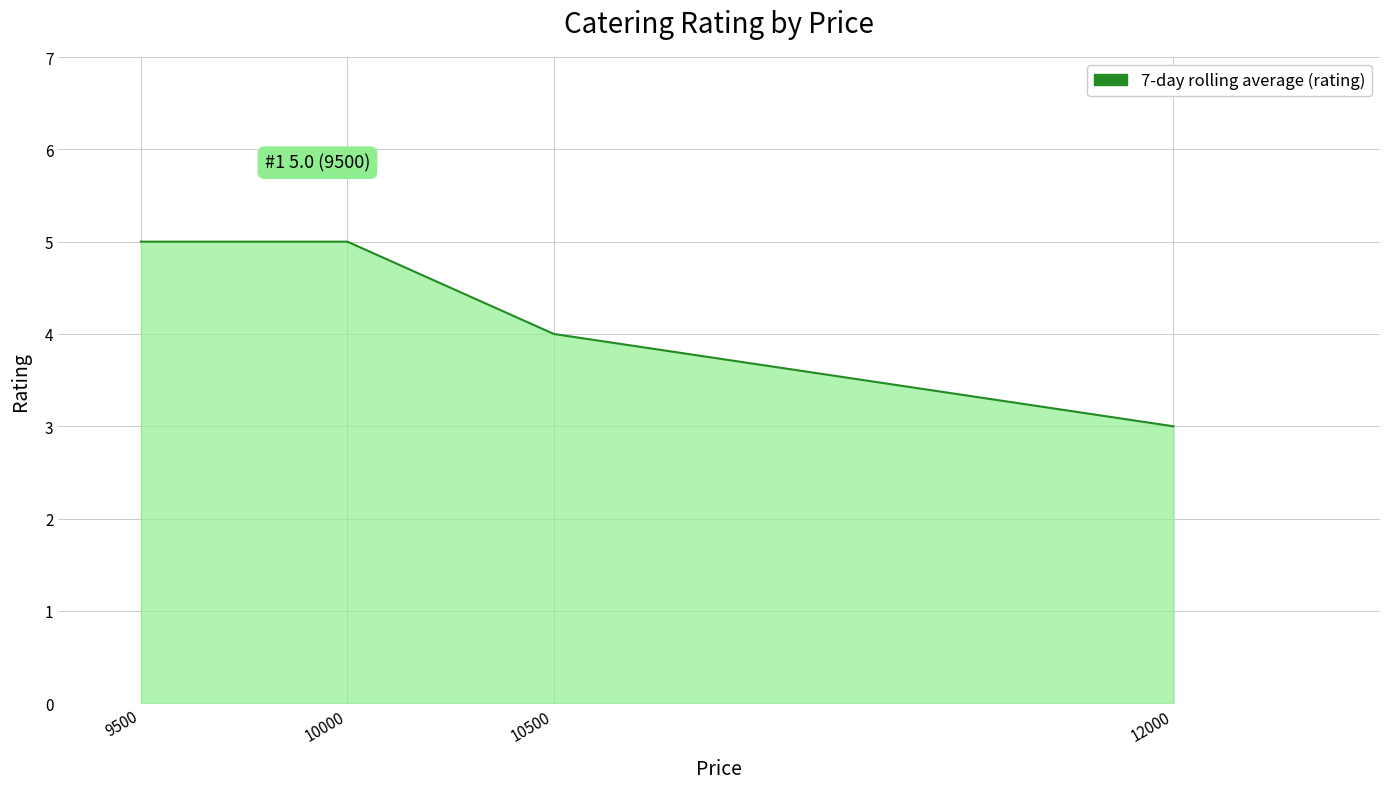

What is the average value?

4